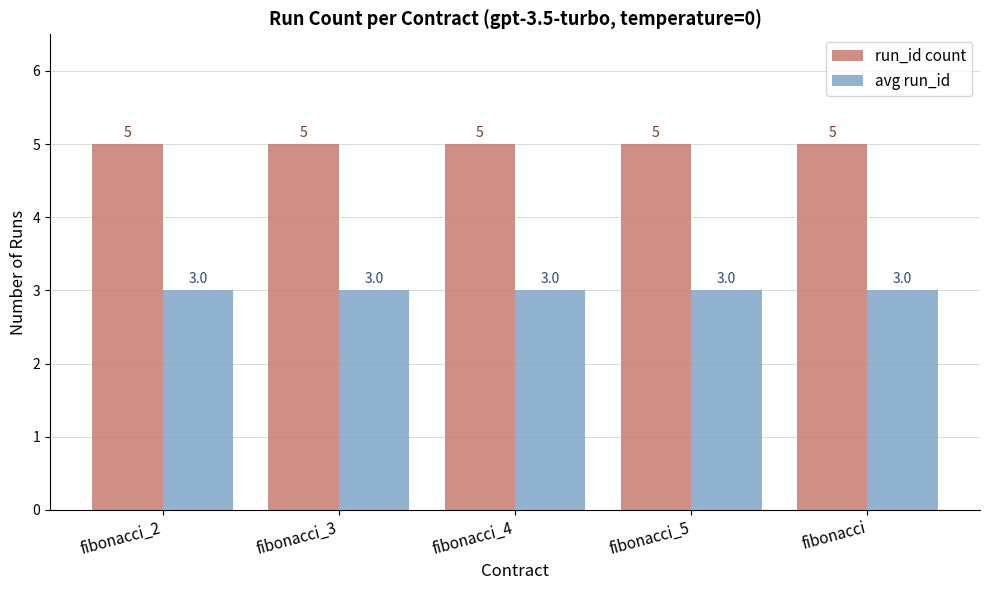

What is the difference between the highest and lowest values at fibonacci_4?

2